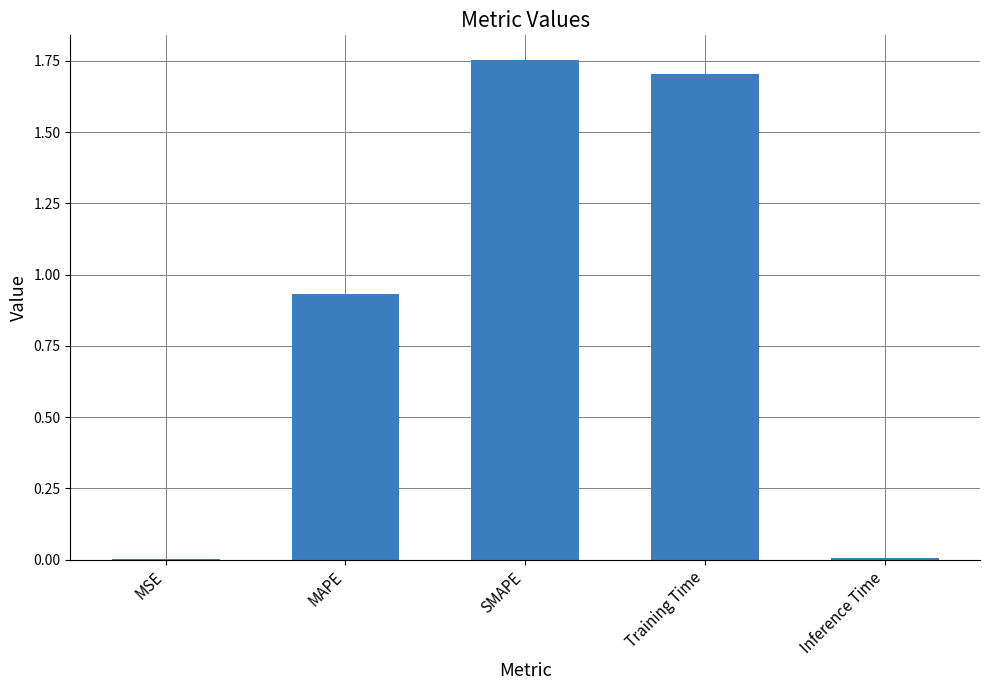

What is the sum of all values?

4.4